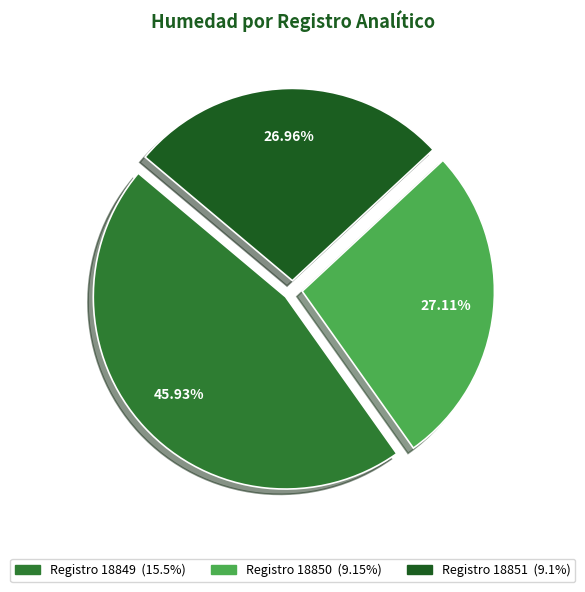

Is there any slice that represents more than half of the pie?

No